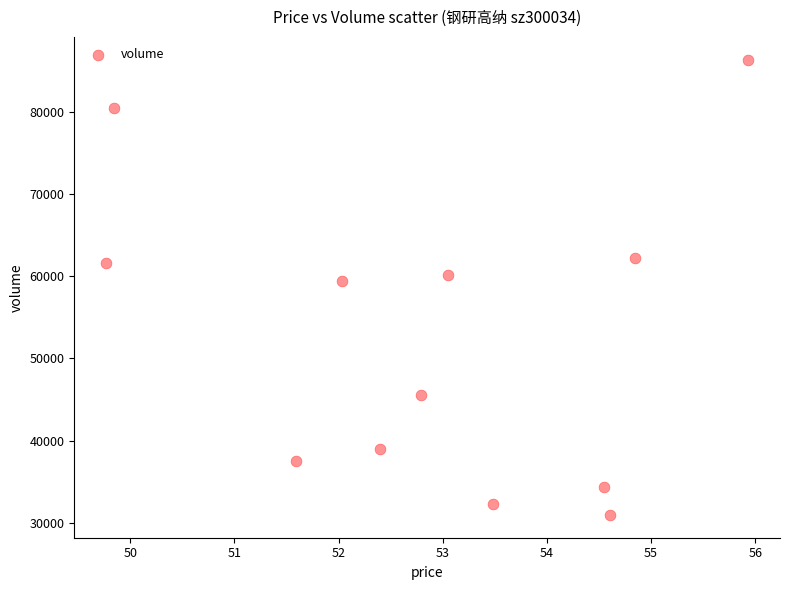

What Y value in the scatter plot is closest to 58661?

59459